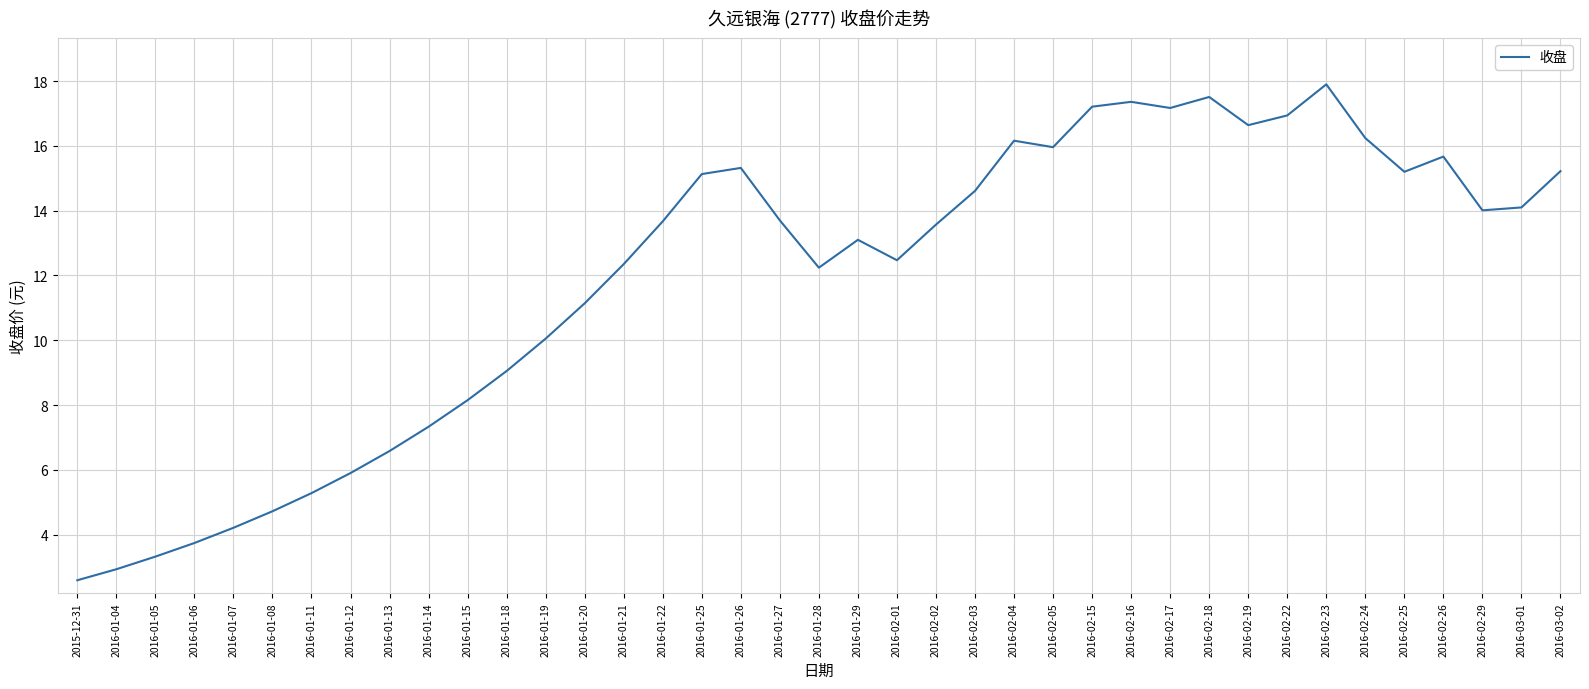

What is the difference between the second highest and second lowest values?

14.6